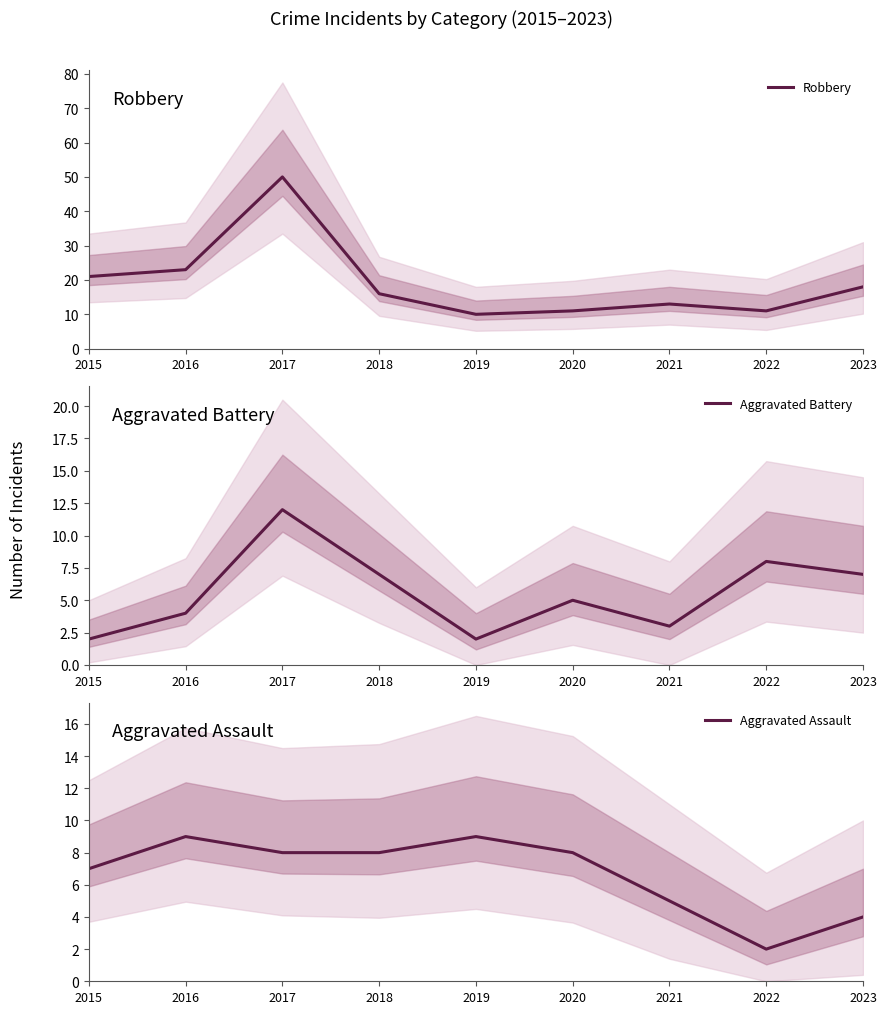

Reading left to right, transcribe all the data shown in this chart.

Robbery: 21	23	50	16	10	11	13	11	18
Aggravated Battery: 2	4	12	7	2	5	3	8	7
Aggravated Assault: 7	9	8	8	9	8	5	2	4